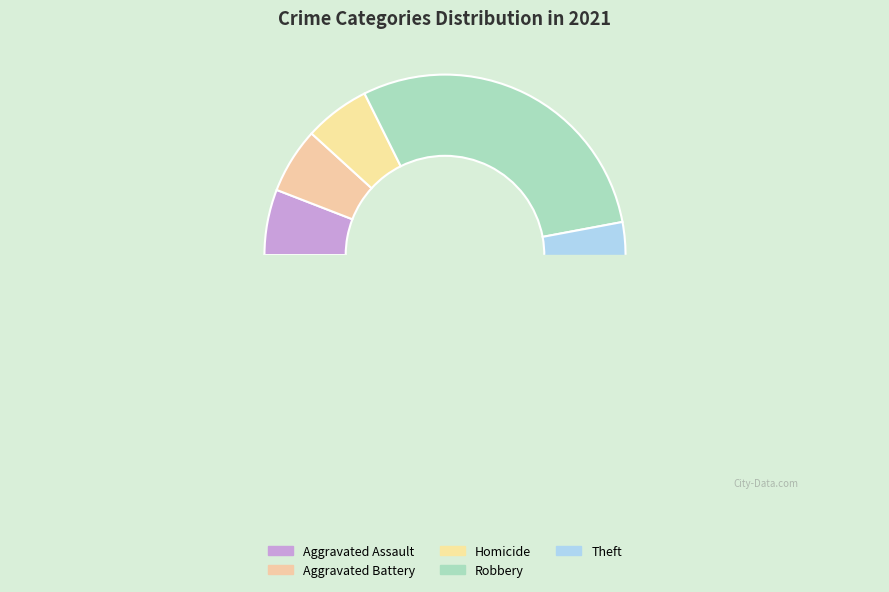

What percentage is the Homicide slice, to the nearest percent?

6%